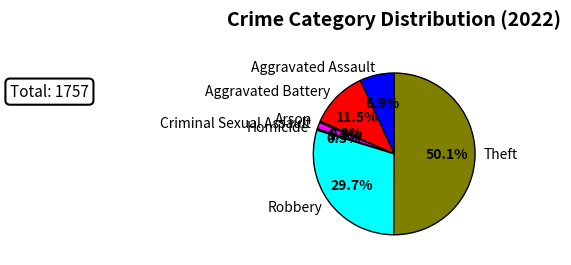

Is it true that Arson is 0% of the pie?

True